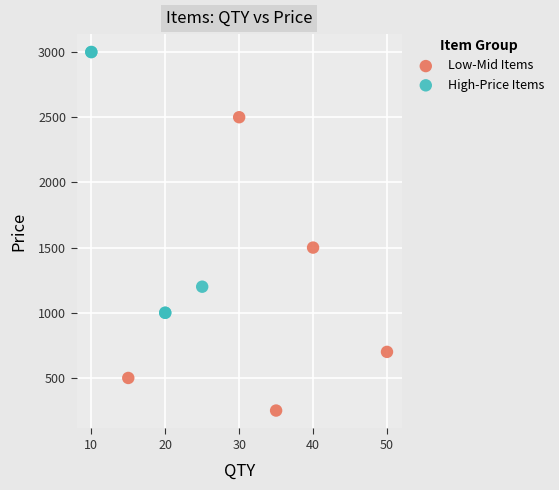

Which series reaches the minimum Y coordinate?

Low-Mid Items